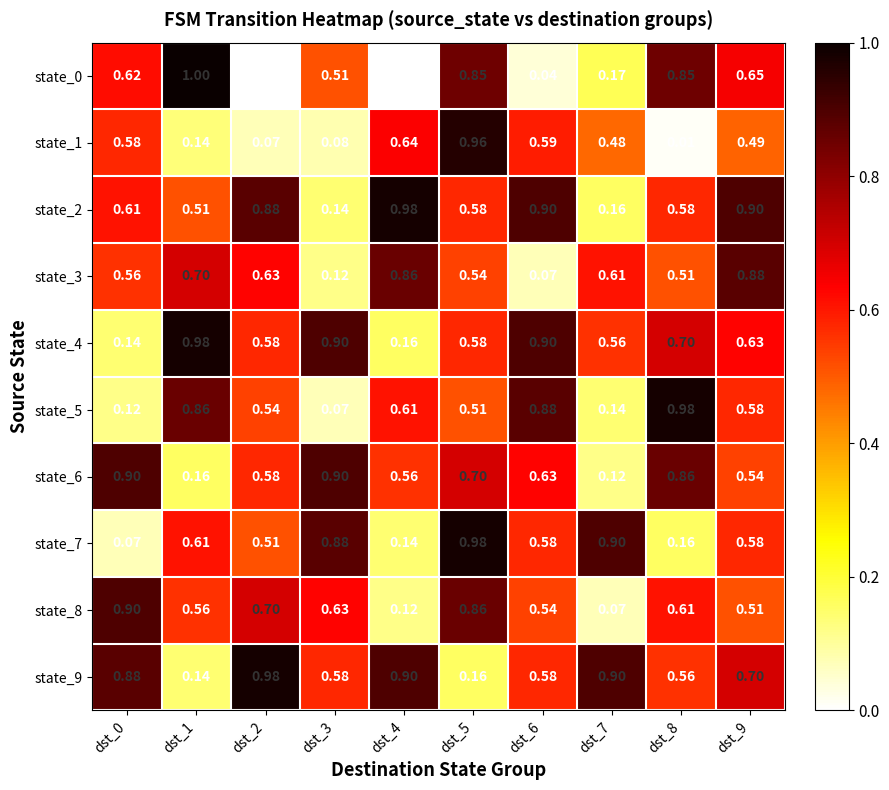

Is the value of state_4 at dst_5 greater than the value of state_6 at dst_0?

No